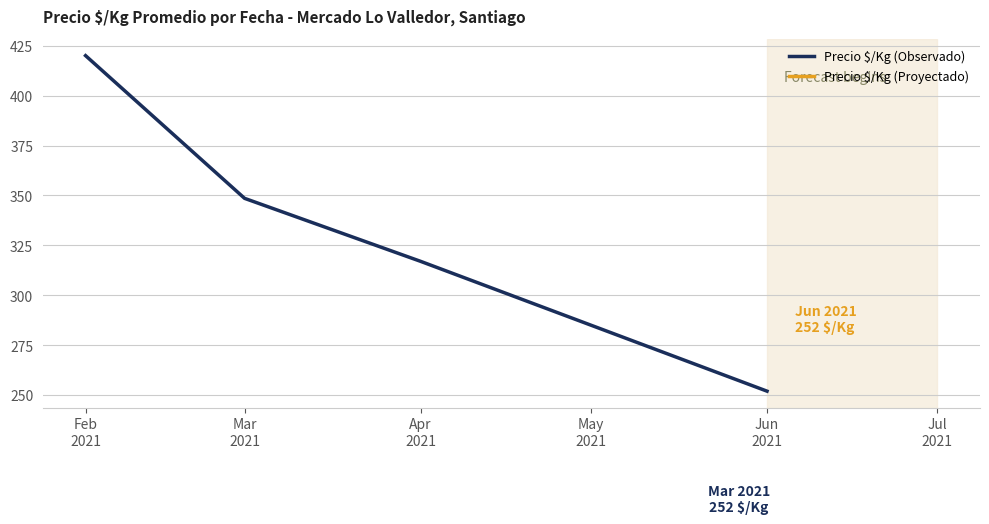

Approximately how many times larger is the value at Feb
2021 compared to Apr
2021?

1.3